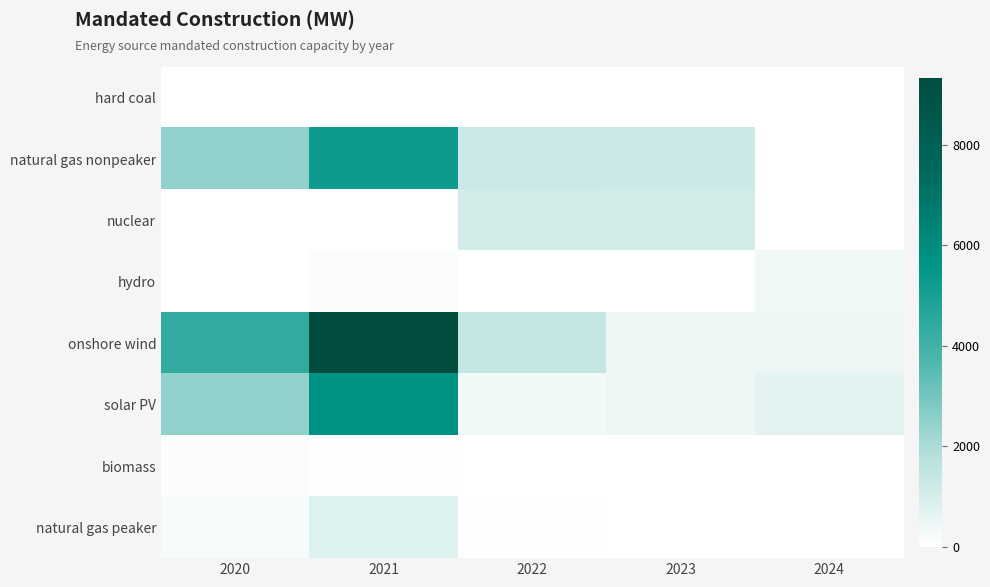

At which category is the sum across all series the highest?

2021